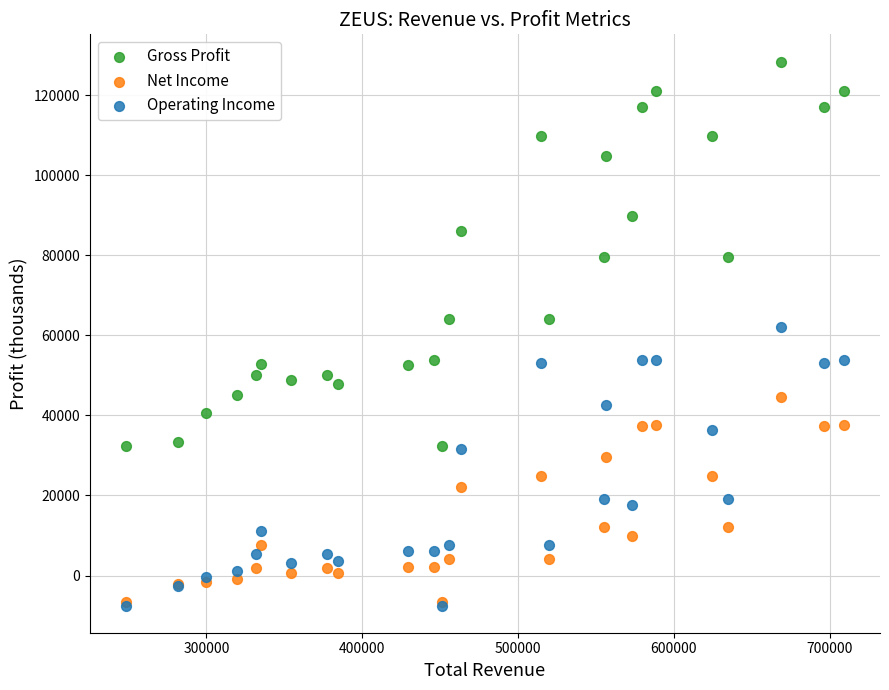

Across all series, what Y value is closest to 60450?

62200